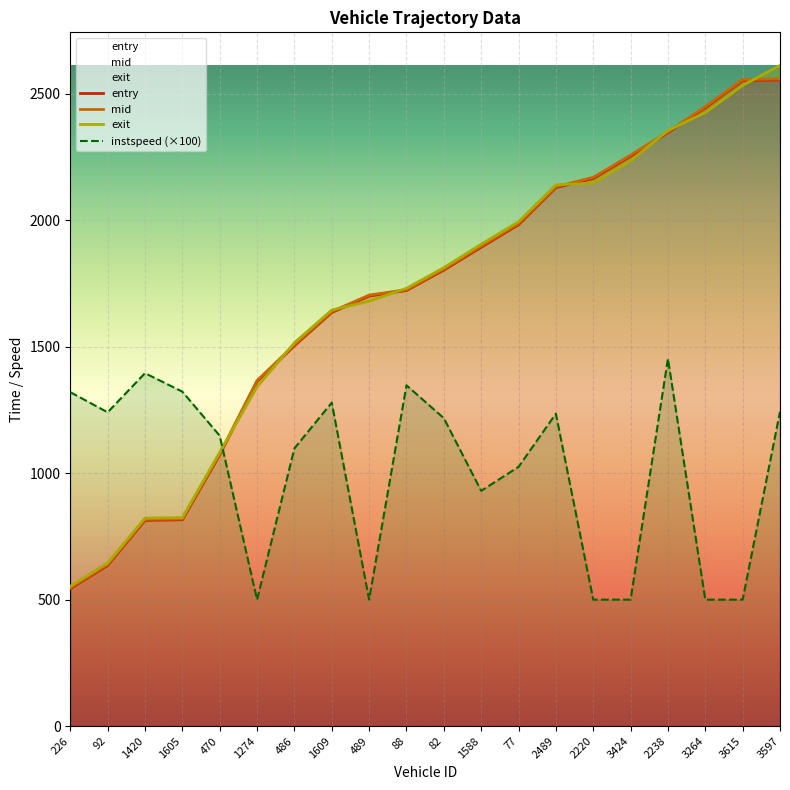

At how many categories does at least one series exceed 2360?

3